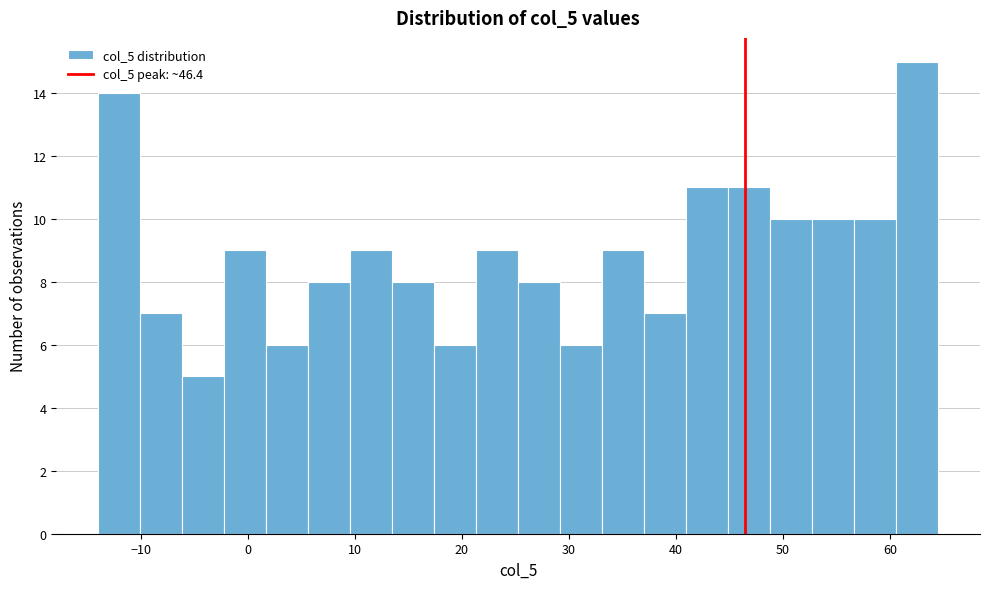

Read against the x-axis, roughly where is the centre of the tallest bar?

63